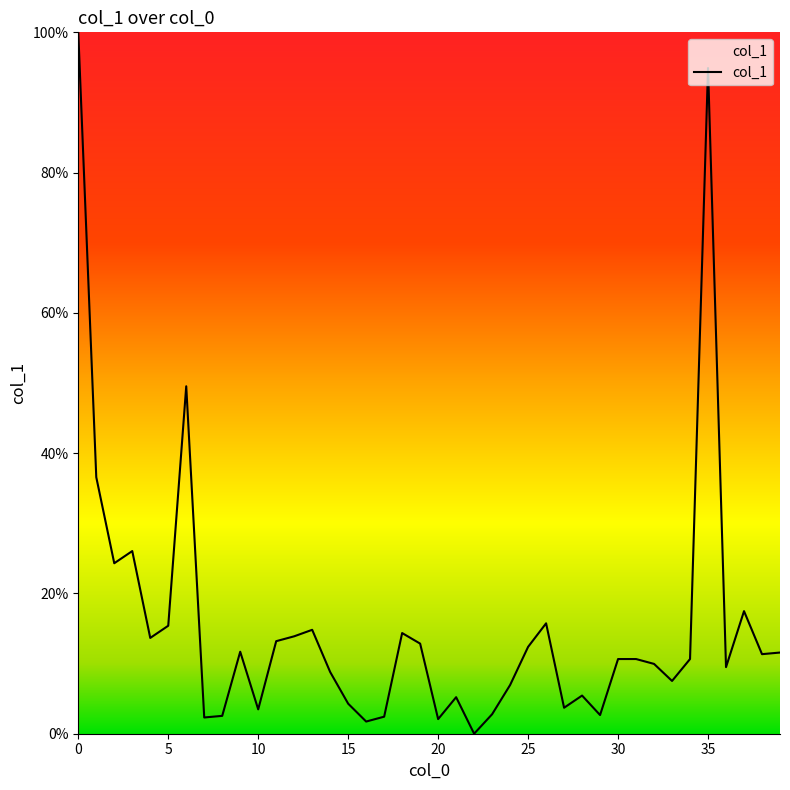

What is the greatest value displayed?

100.0